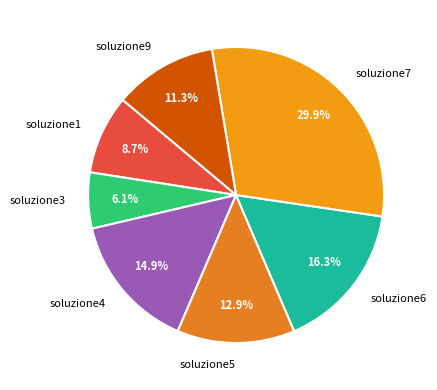

Which slice is the largest?

soluzione7